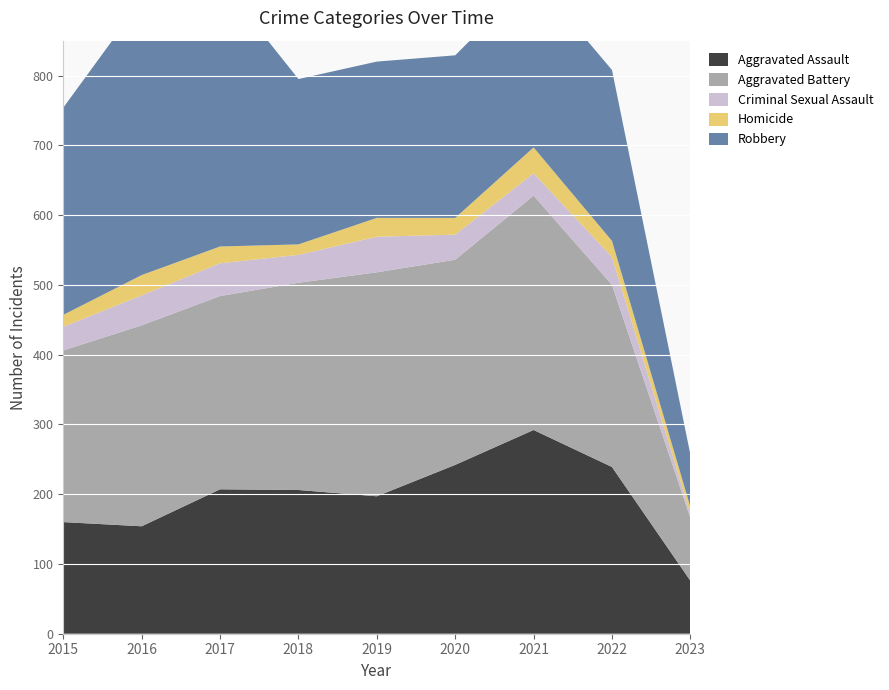

Reading left to right, list all the values displayed in this chart.

Aggravated Assault: 160	154	207	206	197	242	292	239	76
Aggravated Battery: 246	288	277	297	321	294	336	261	90
Criminal Sexual Assault: 34	43	47	40	51	36	32	40	6
Homicide: 17	29	24	15	27	24	37	23	10
Robbery: 297	394	381	237	224	233	244	245	75